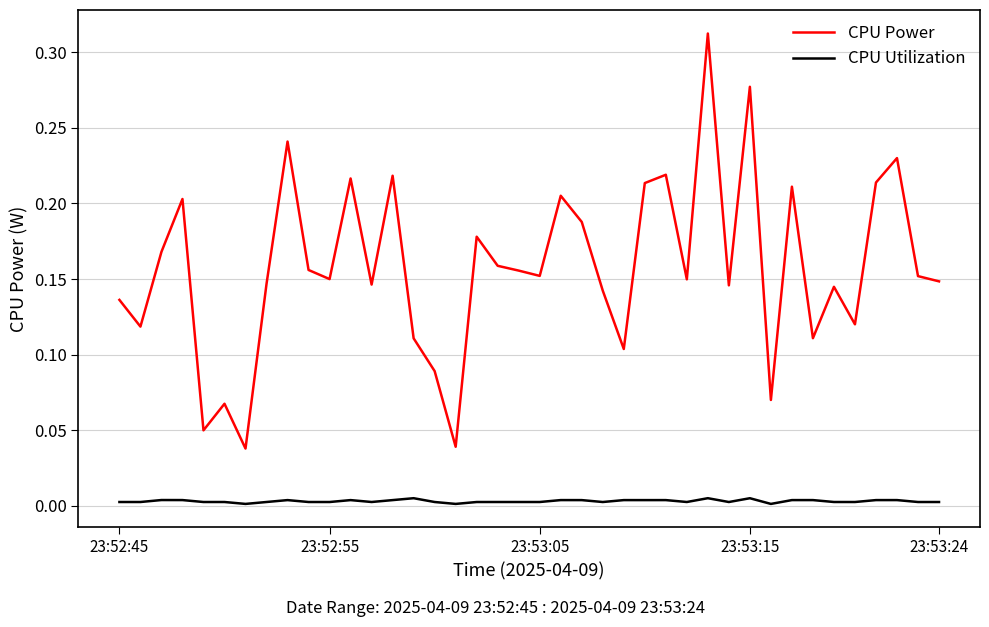

List the series in order of their peak value, highest first.

CPU Power, CPU Utilization